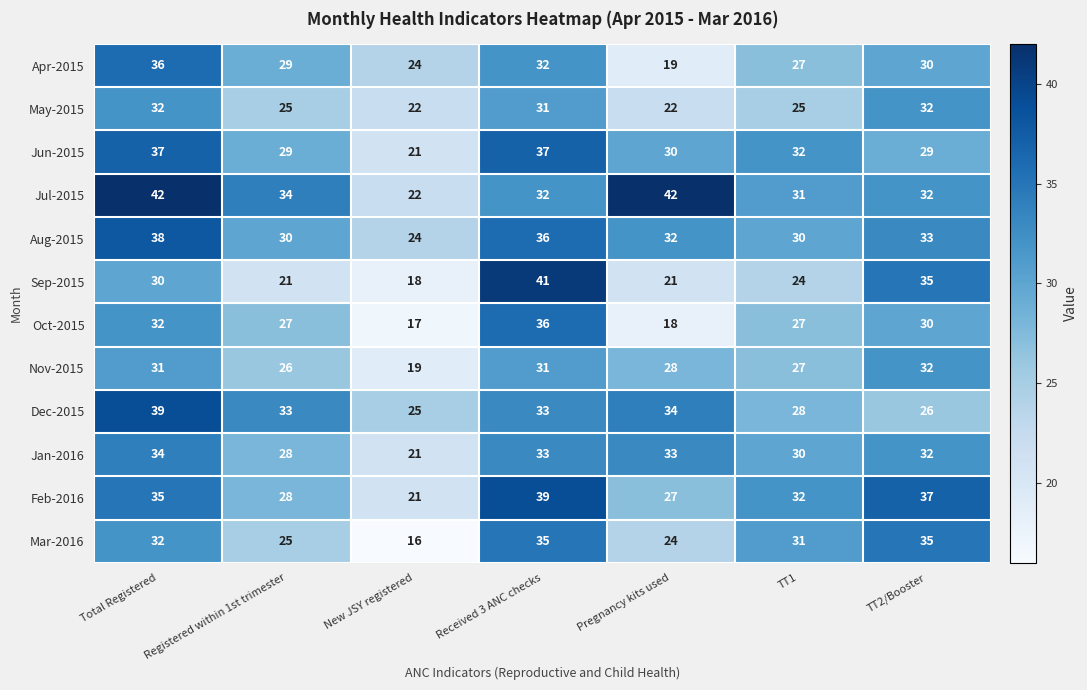

What is the spread (max minus min) of values at Registered within 1st trimester?

13